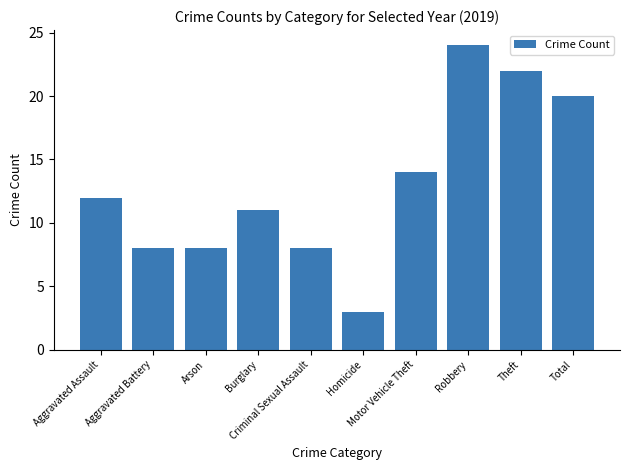

What is the value of the 8th bar from the left?

24